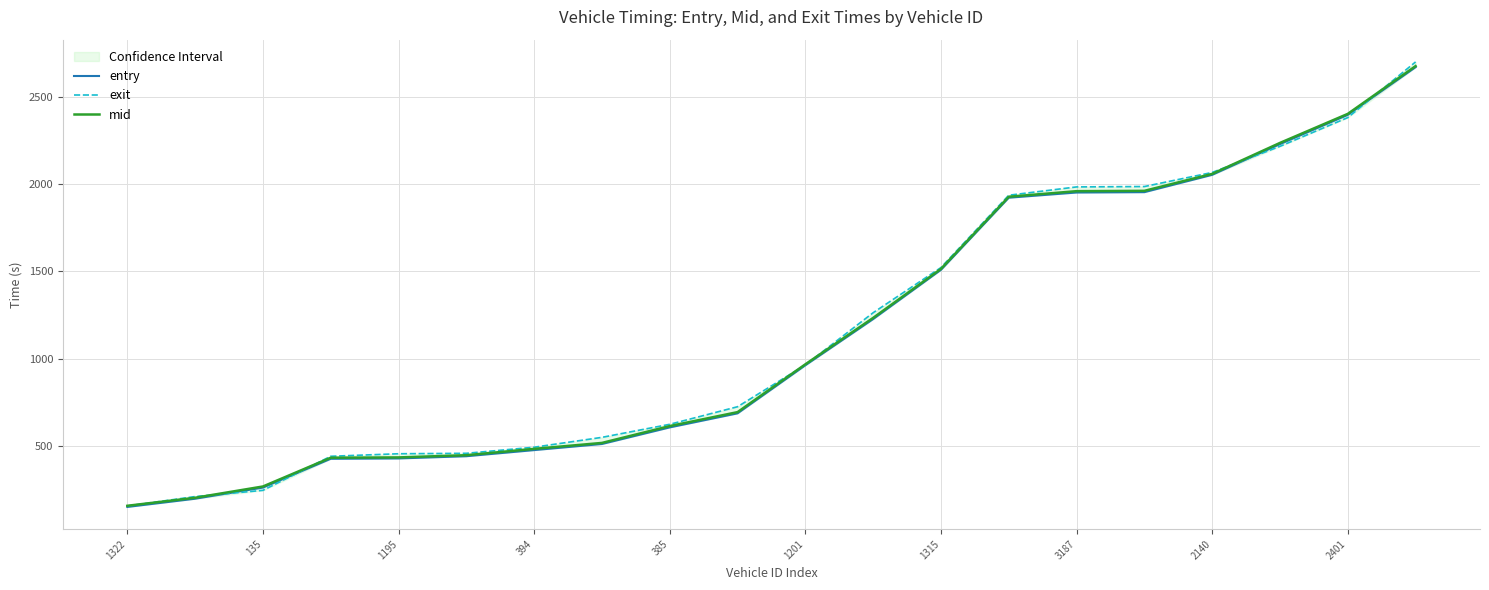

Reading left to right, extract all data points from this chart.

entry: 147.9	195.1	259.0	424.5	426.4	439.2	474.3	509.4	604.7	685.4	961.4	1226.8	1509.6	1923.7	1953.6	1955.6	2055.1	2231.4	2399.4	2673.4
exit: 153.5	207.5	243.2	438.9	453.3	455.9	490.8	547.5	622.5	723.4	963.2	1263.3	1522.7	1937.9	1985.7	1987.9	2068.7	2218.7	2383.8	2703.5
mid: 154.5	200.6	265.4	430.6	432.3	445.0	481.4	515.5	612.2	692.4	967.0	1233.5	1515.1	1929.3	1961.3	1963.2	2060.5	2238.5	2405.2	2679.5